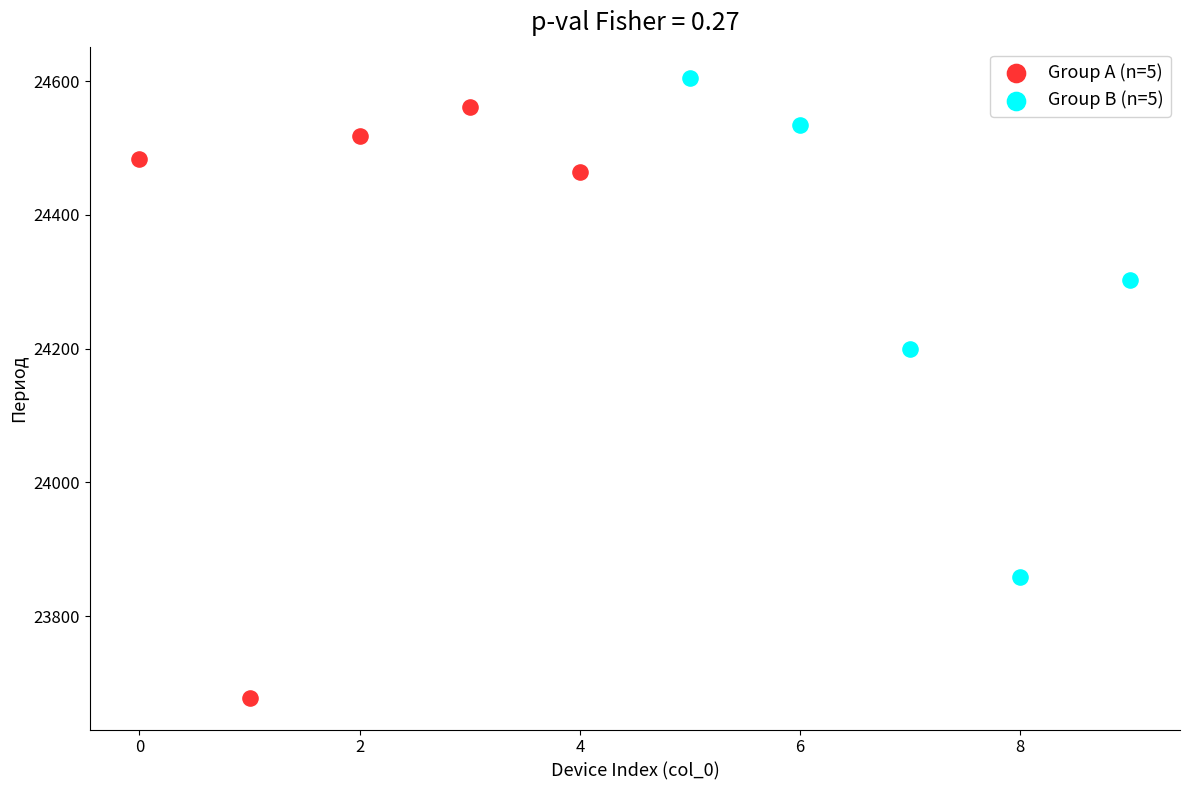

Which series reaches the minimum Y coordinate?

Group A (n=5)